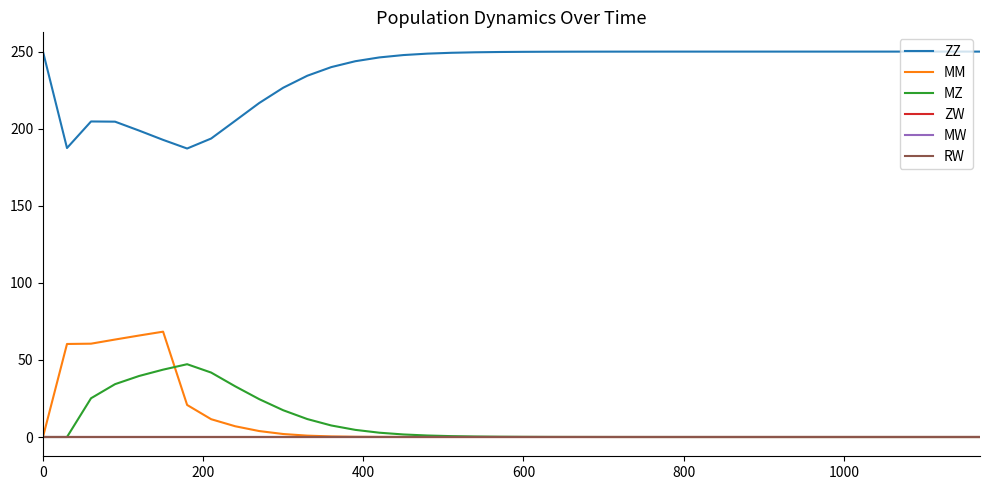

In ZZ, how many points are lower than both neighbors (excluding endpoints)?

2